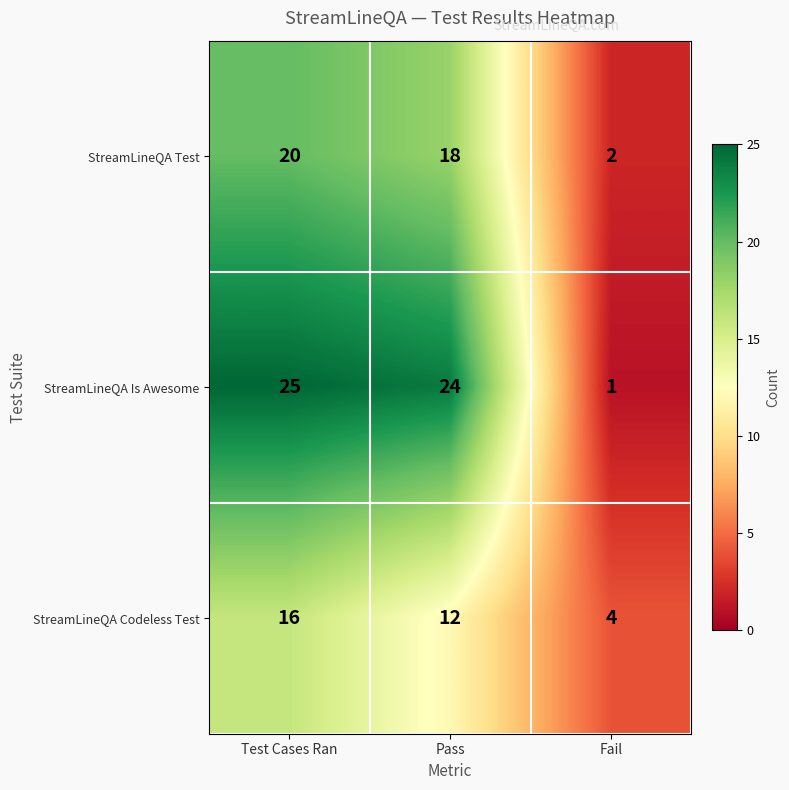

At which category is the sum across all series the highest?

Test Cases Ran